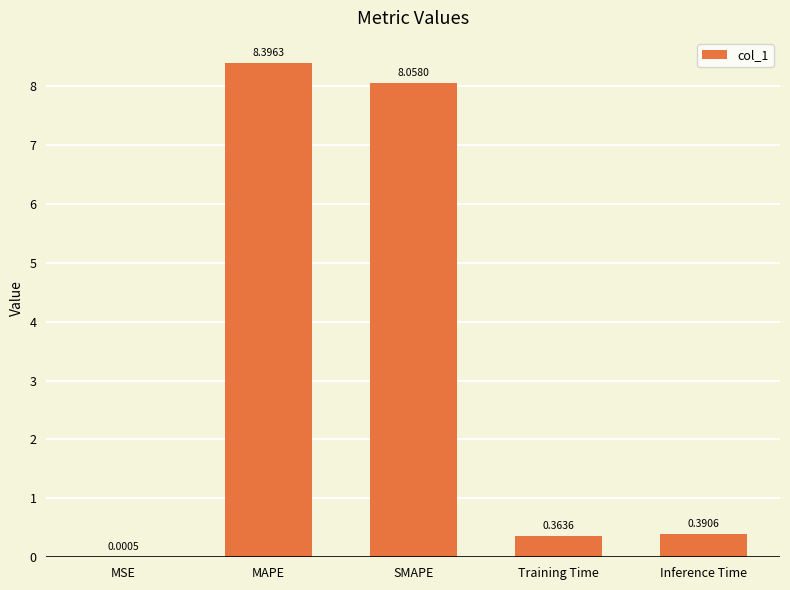

What is the sum of the values at SMAPE and MAPE?

16.5